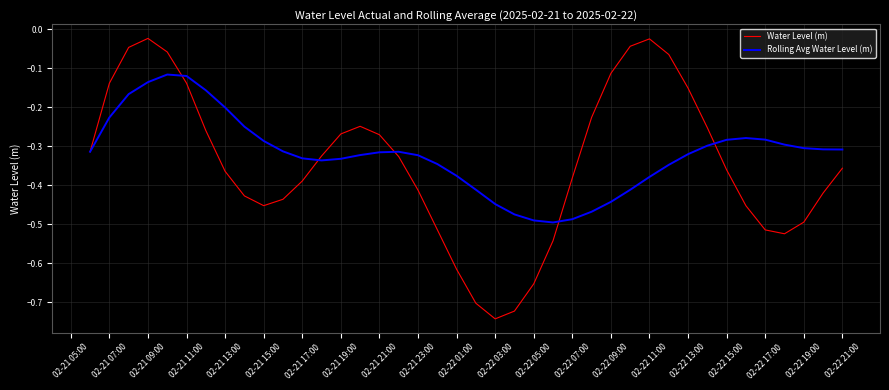

True or false: Water Level (m) and Rolling Avg Water Level (m) intersect in this chart.

True